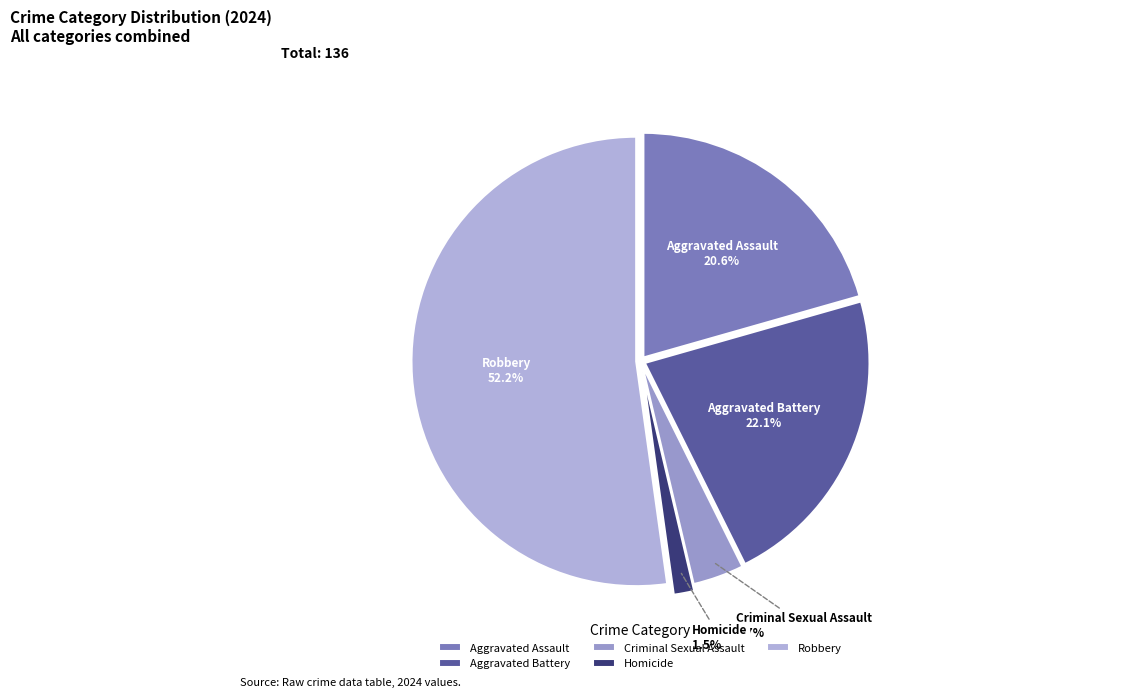

To the nearest percent, what is the combined percentage of Aggravated Assault and Criminal Sexual Assault?

24%